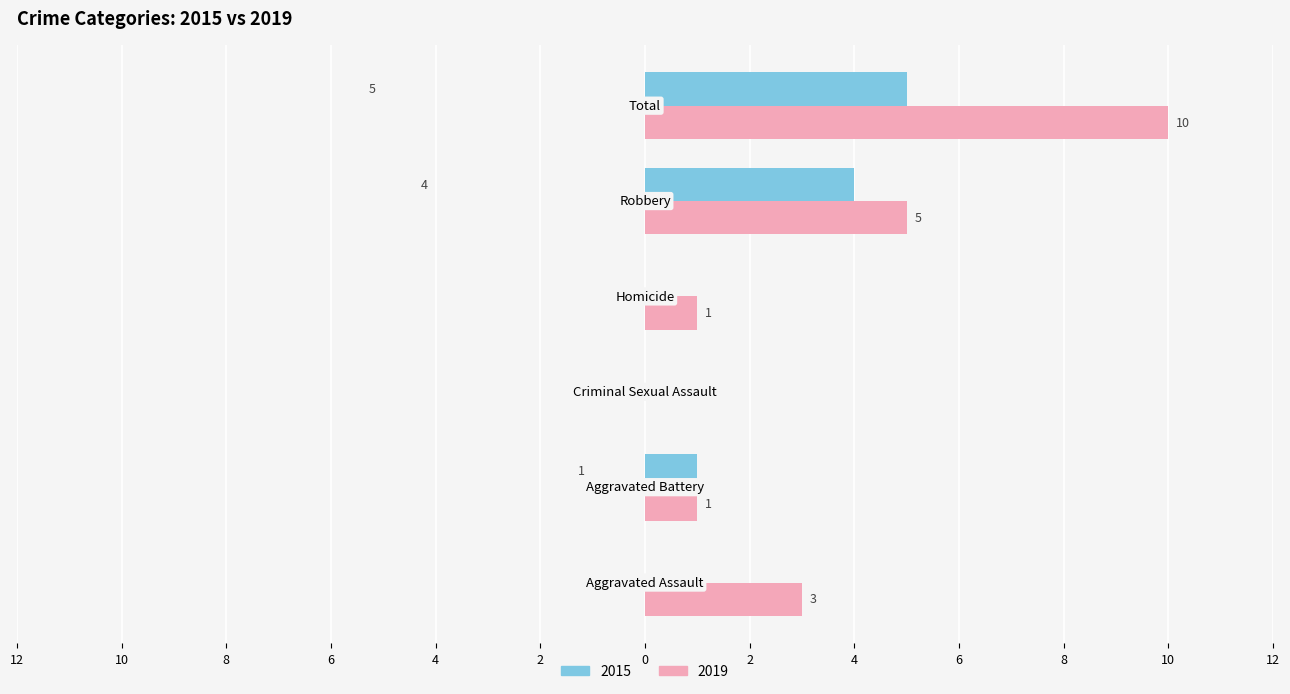

What are all the series names shown in the legend?

2015, 2019